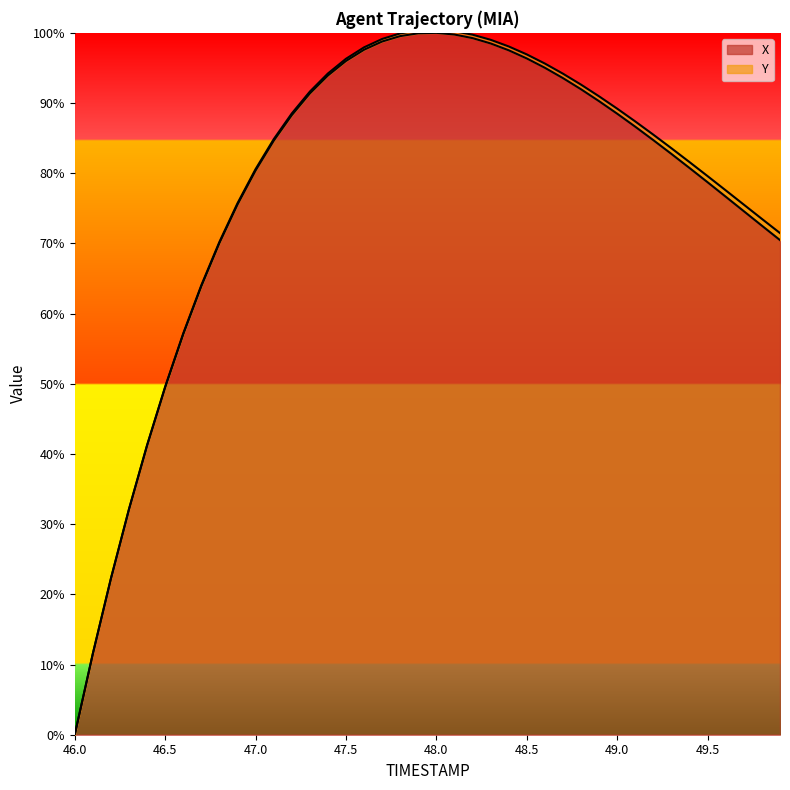

What is the label of the 17th point from the right?

48.3